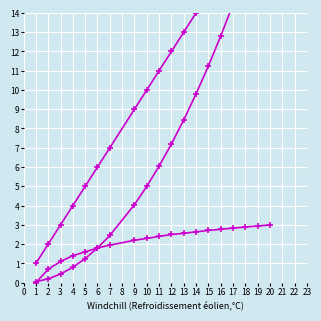

How many lines are shown in the chart?

3